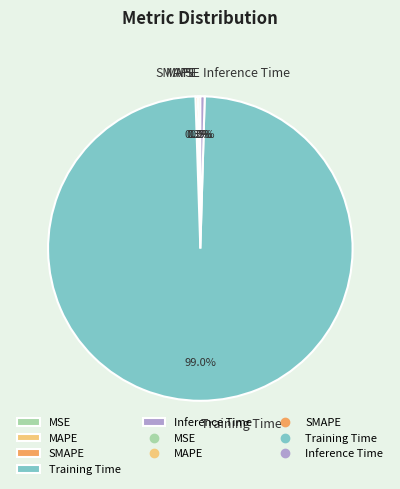

Which category has the biggest portion of the pie?

Training Time